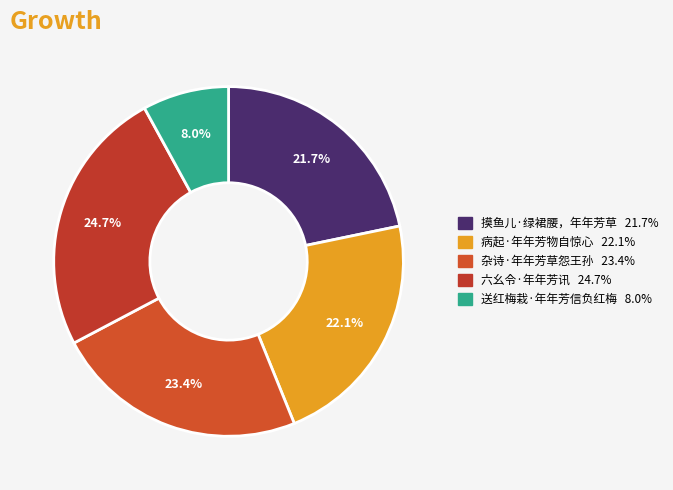

Combined, do 病起·年年芳物自惊心 and 送红梅栽·年年芳信负红梅 account for over 50%?

No